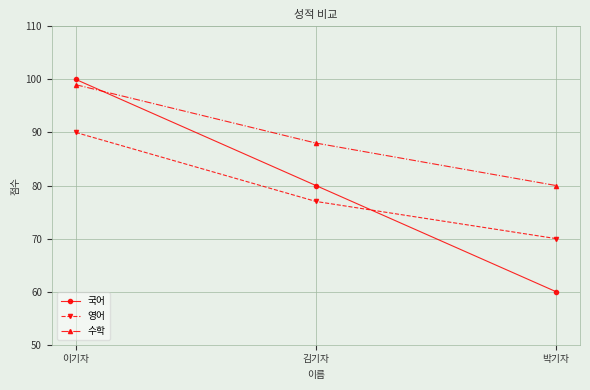

What position from the right is 이기자?

3